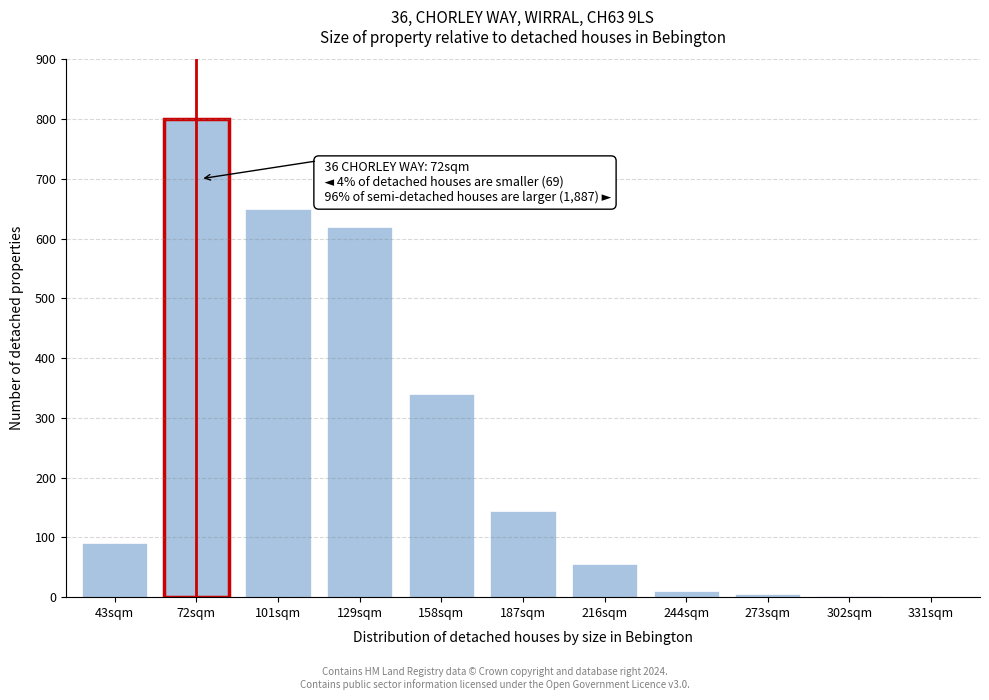

Approximately how many times larger is the value at 187sqm compared to 43sqm?

1.6